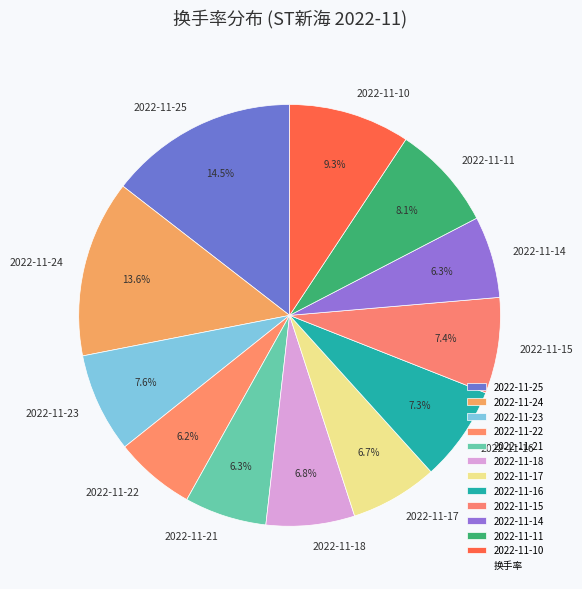

Is 2022-11-15 the majority of the pie?

No